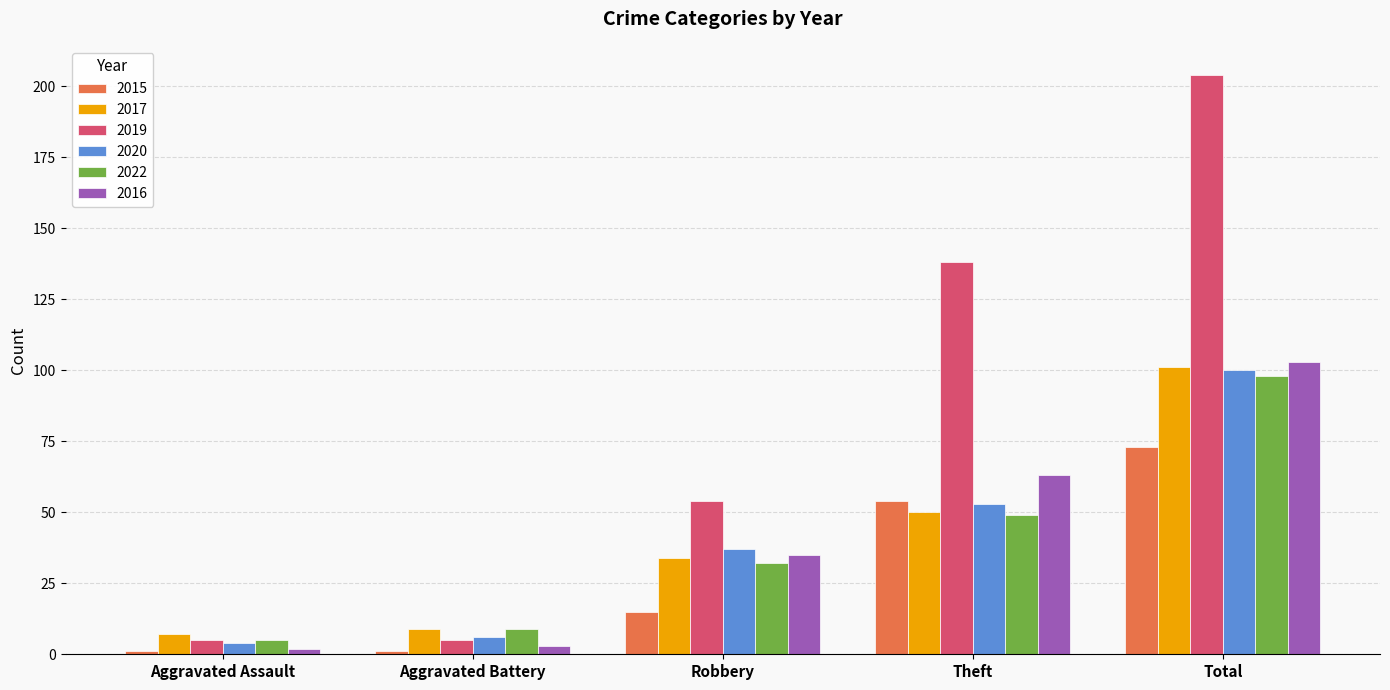

What position from the right is Theft?

2